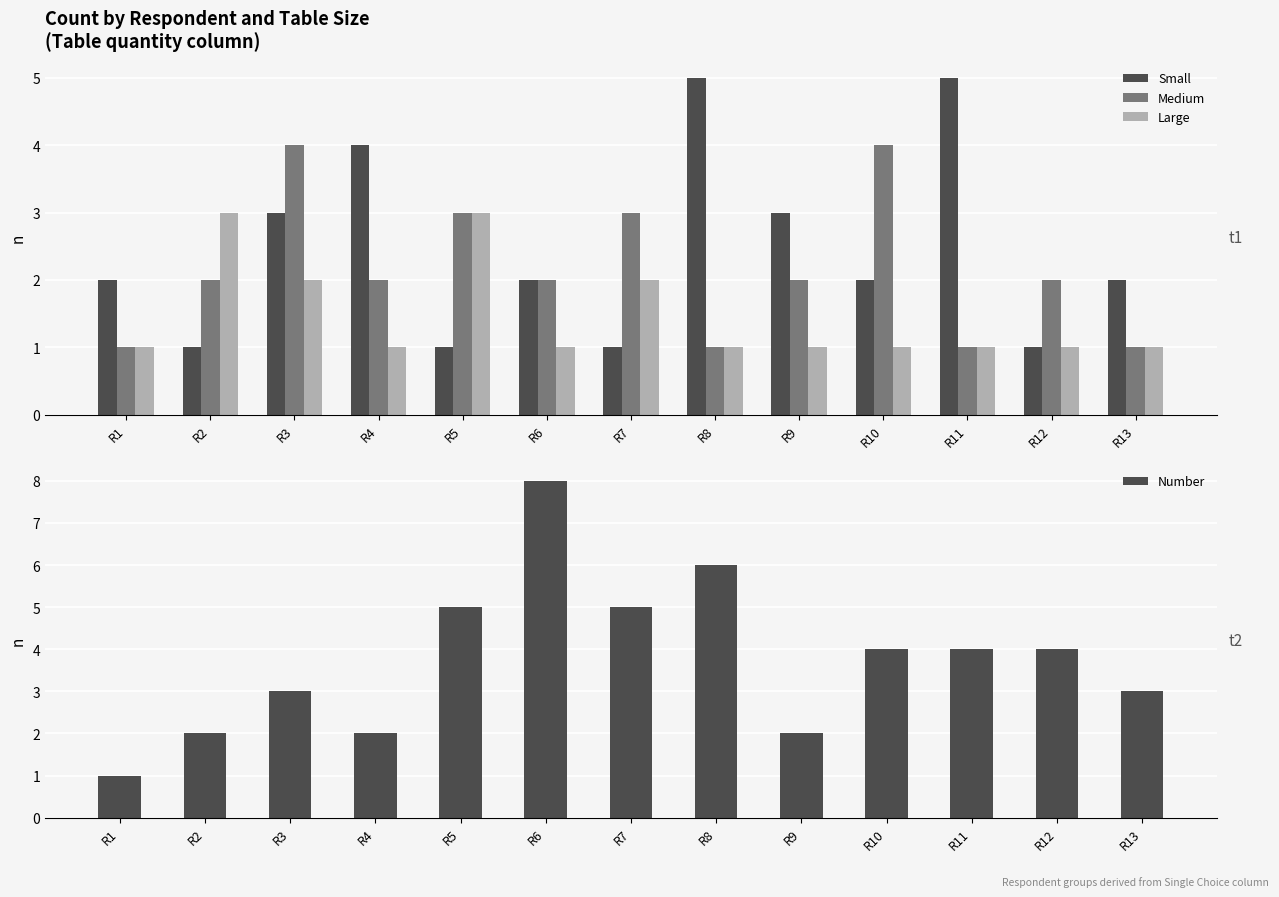

The Number series shows 4 at R3. True or false?

False